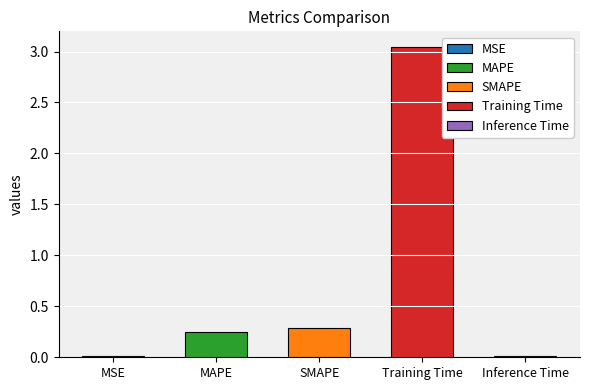

The chart shows a value of 3.0 at Training Time. True or false?

True